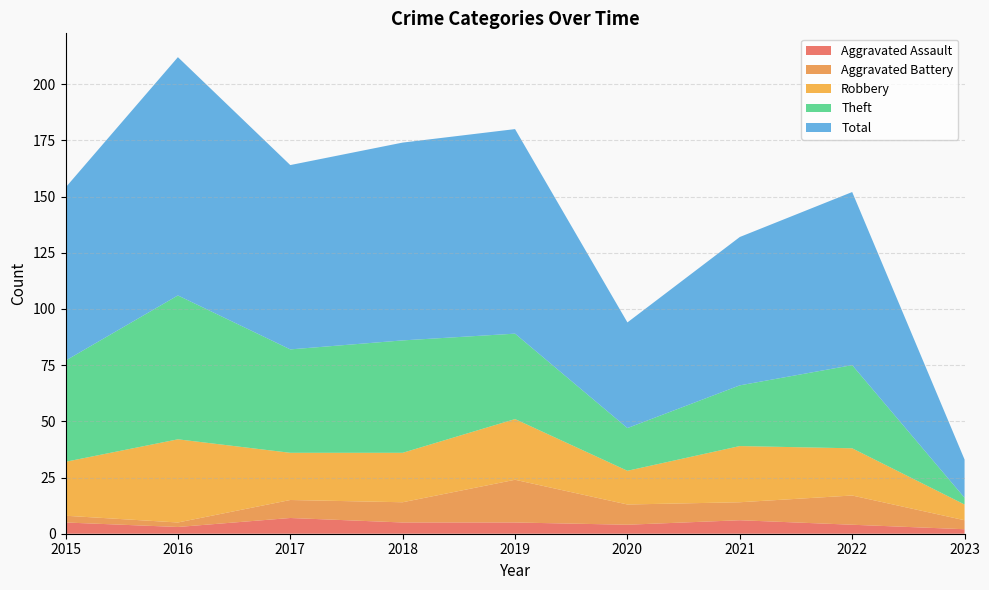

What is the difference between the maximum and minimum values in the Aggravated Assault series?

5